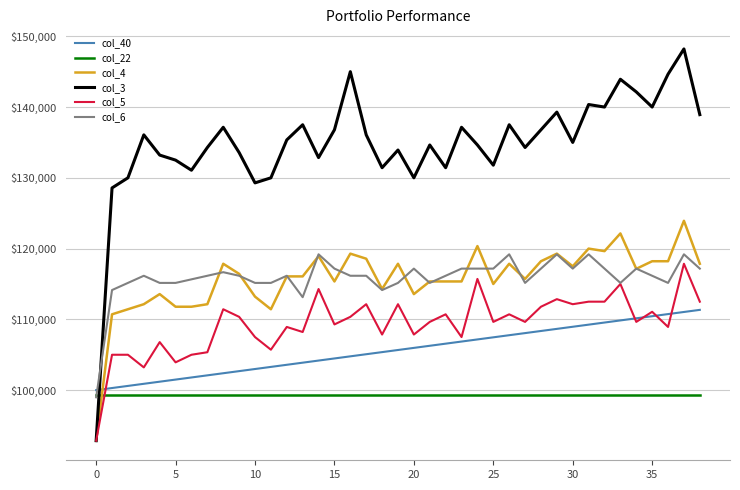

Which series has the largest total across all categories?

col_3